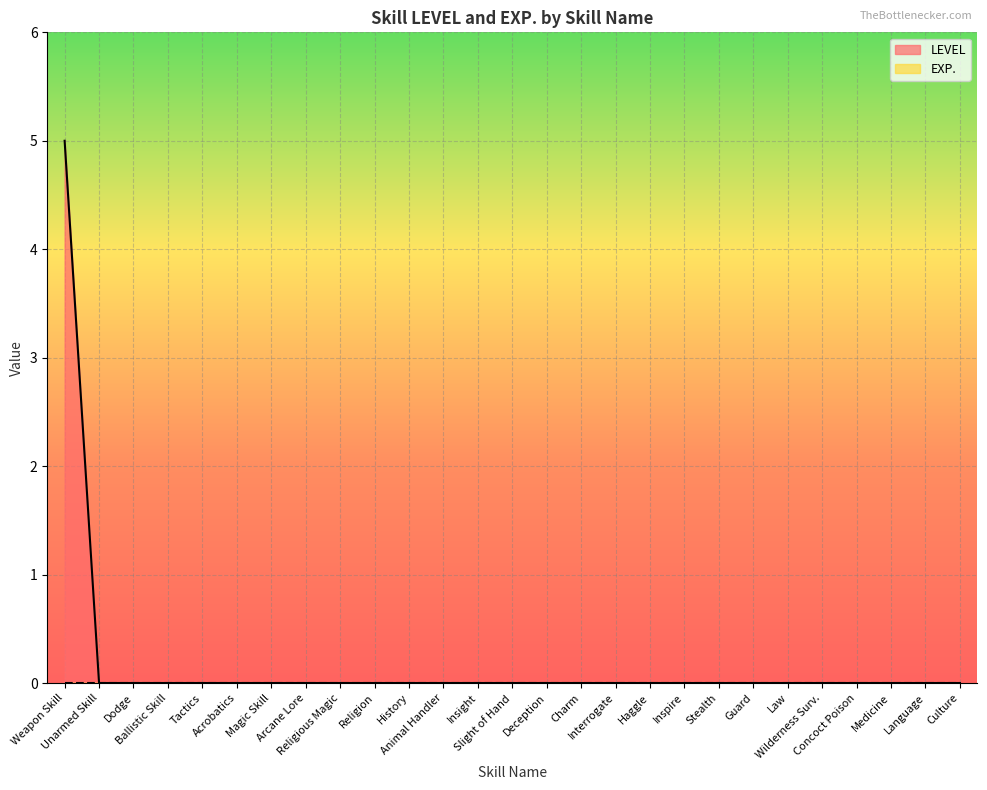

Which has a higher value, Insight or Acrobatics?

Insight